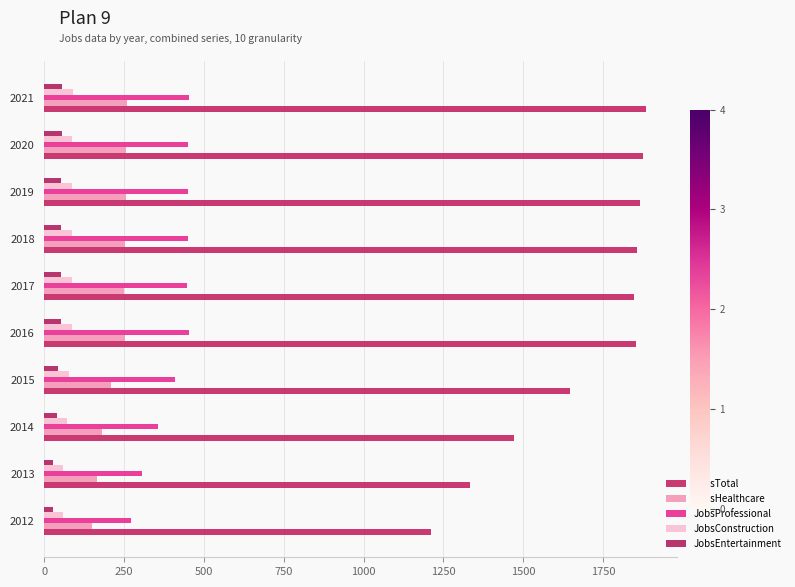

At how many categories does at least one series exceed 1854?

4